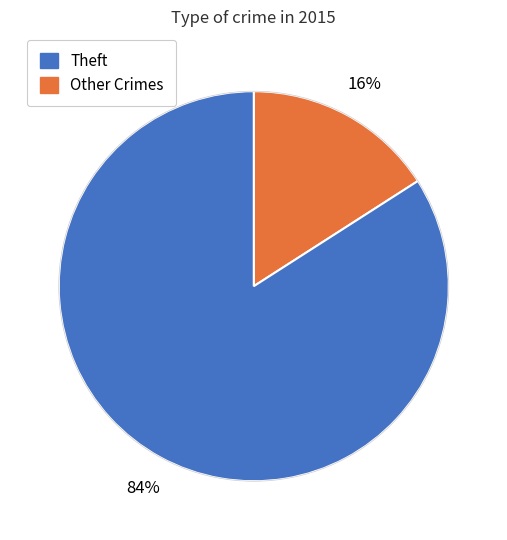

To the nearest percent, what is the difference between the largest and smallest slice percentages?

68%